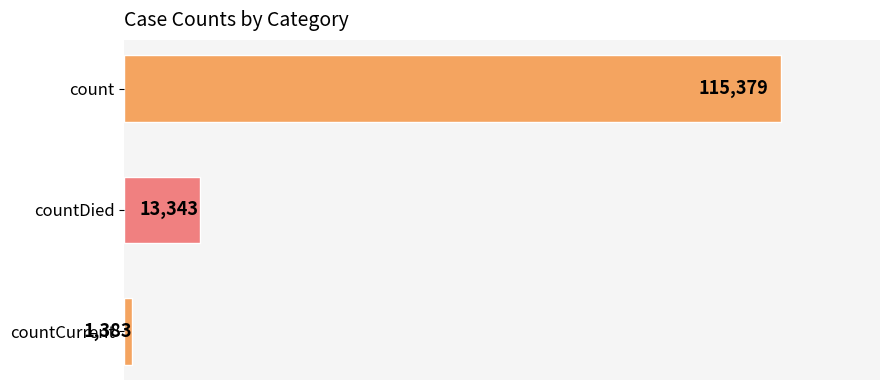

Reading top to bottom, list all the values displayed in this chart.

count=115379	countDied=13343	countCurrent=1383